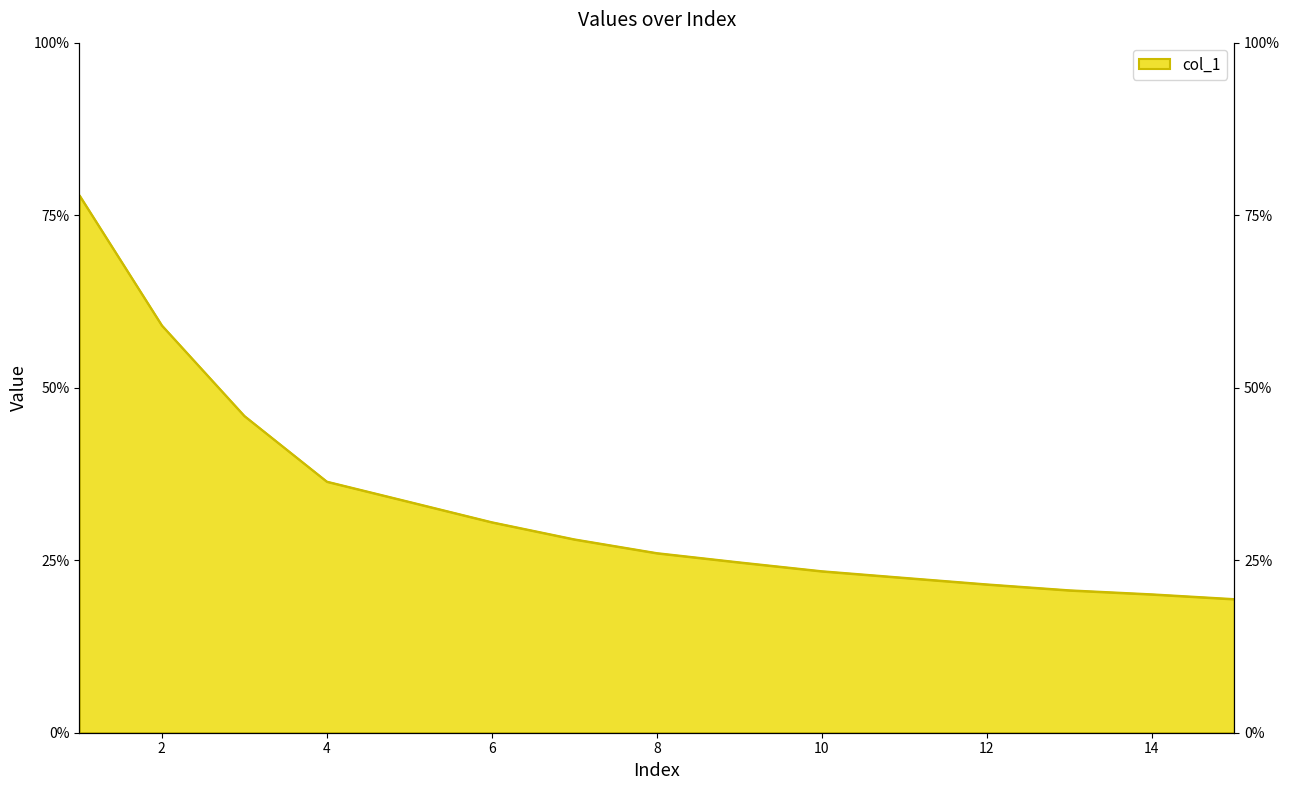

What is the value of the 9th point from the left?

24.7